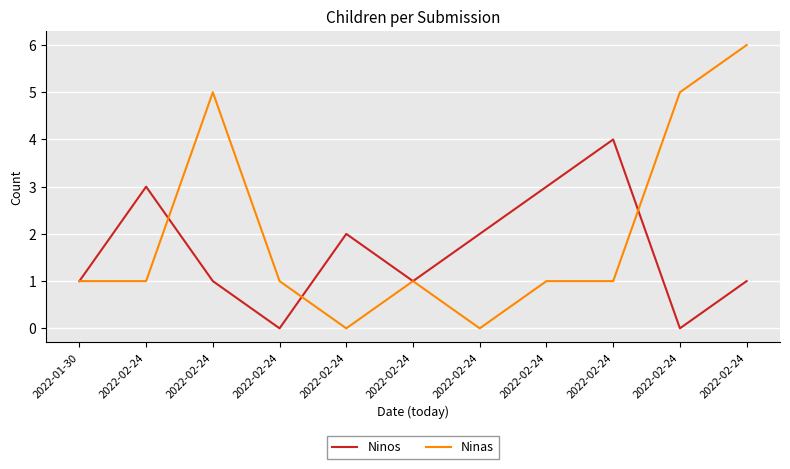

Reading left to right, extract all data points from this chart.

Ninos: 1	3	1	0	2	1	2	3	4	0	1
Ninas: 1	1	5	1	0	1	0	1	1	5	6